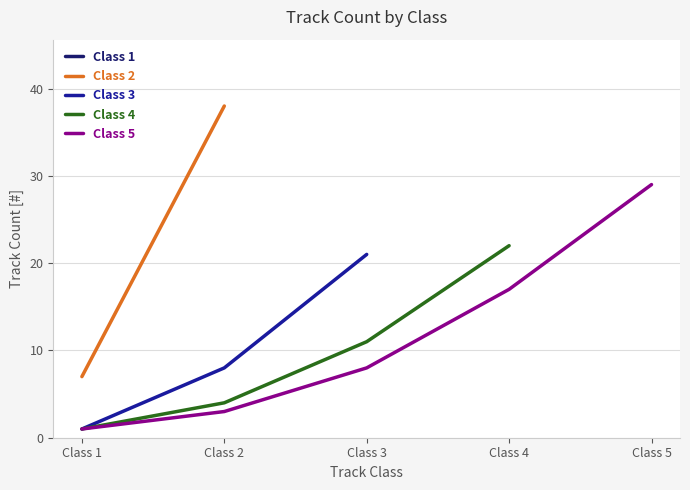

Is it true that Class 3 equals 31 at Class 3?

False